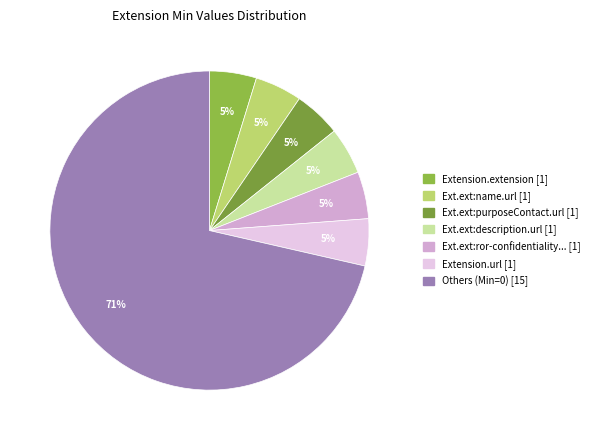

How many slices are in this pie chart?

7